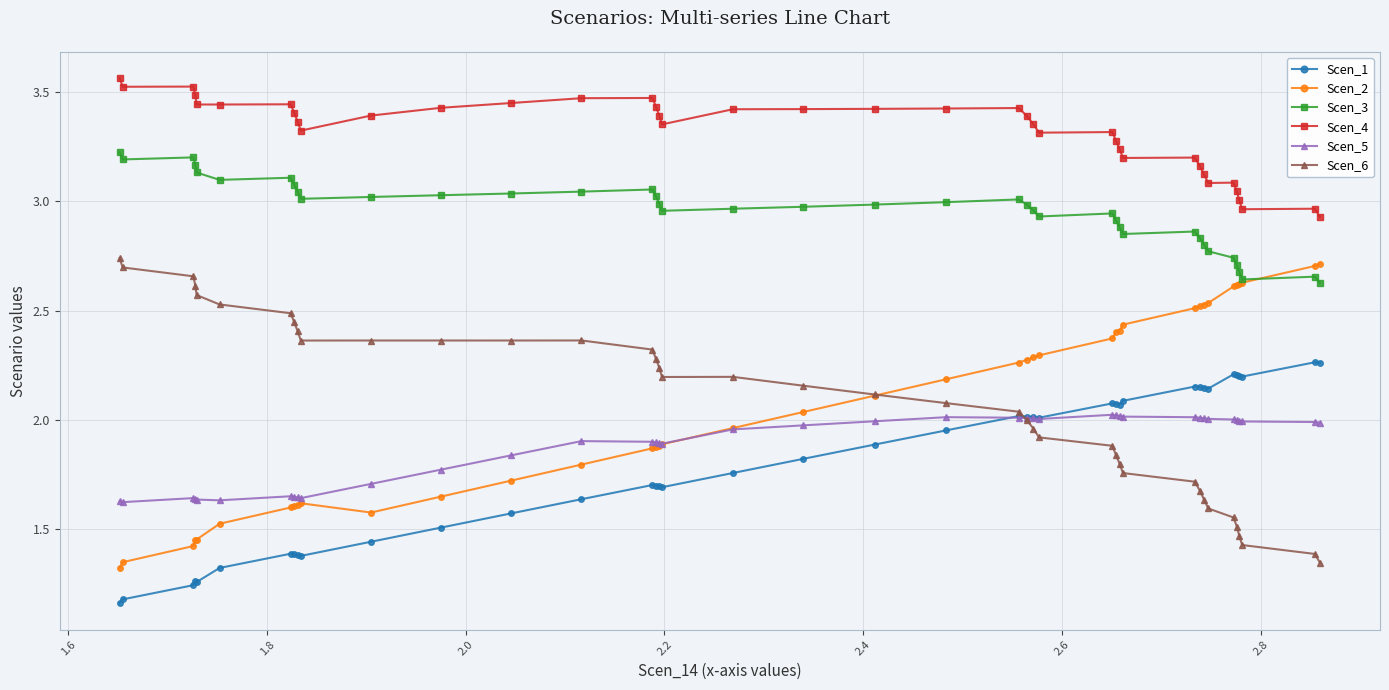

True or false: Scen_2 and Scen_4 intersect in this chart.

False